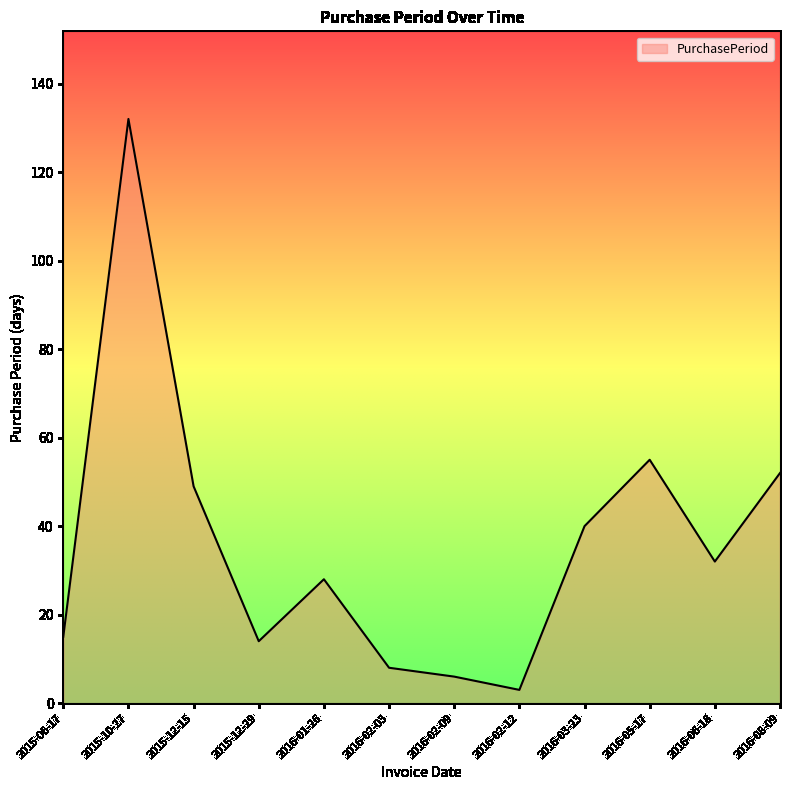

What position from the right is 2016-06-18?

2